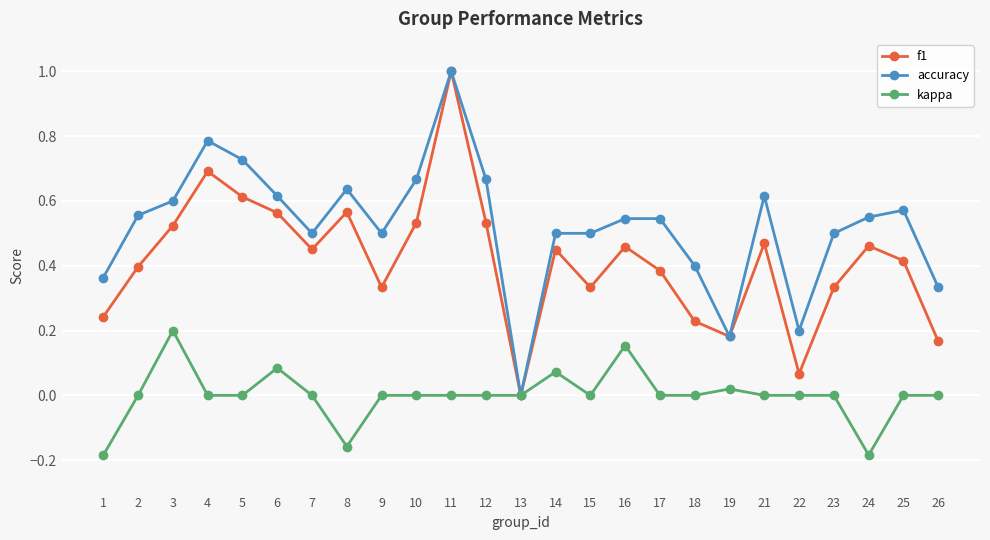

How many interior local peaks does the f1 series have?

7